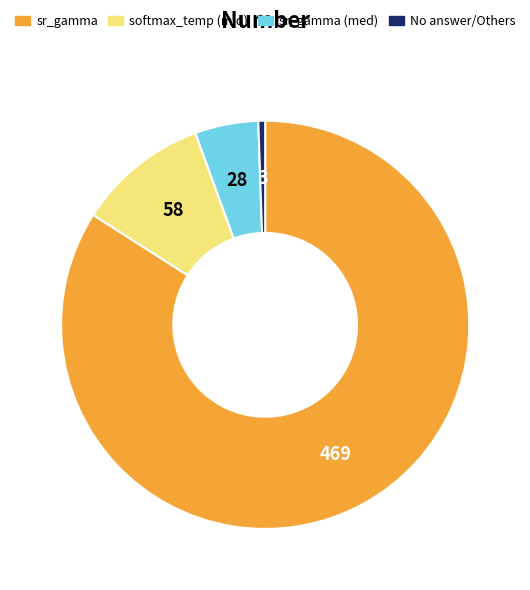

Is the sum of No answer/Others and sr_gamma (med) greater than half?

No